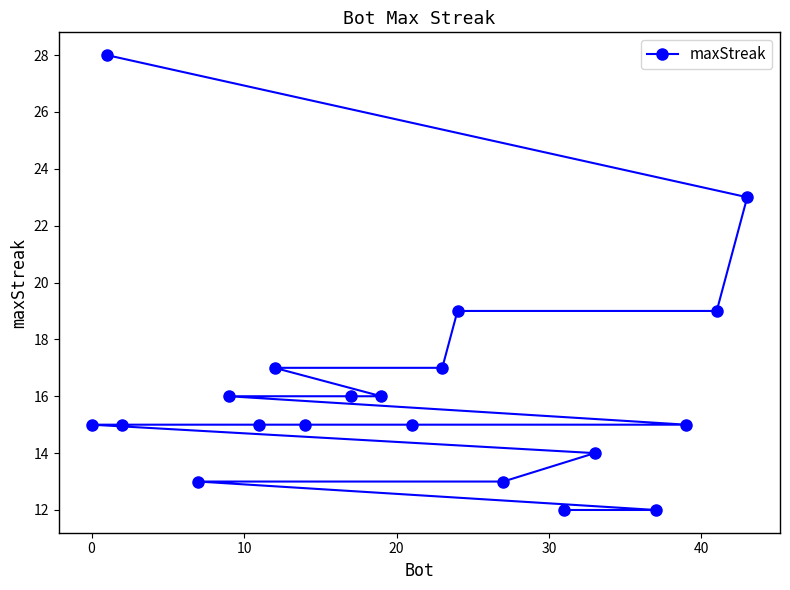

What is the value of the 11th point from the left?

15